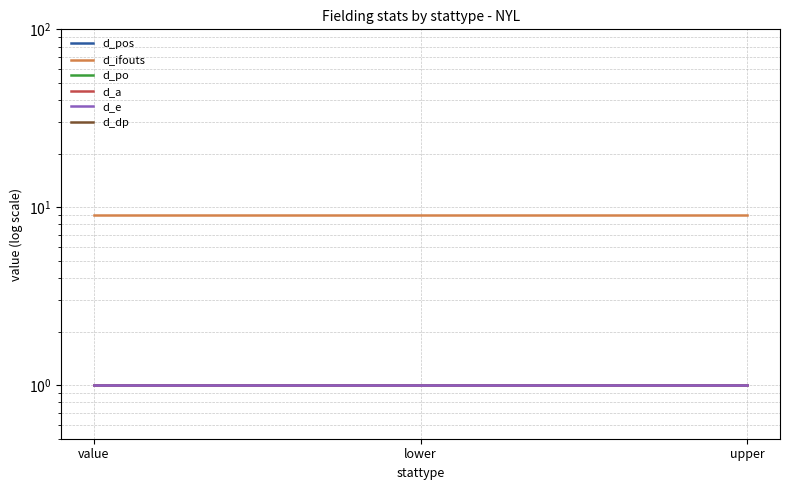

Which category has the highest value in the d_a series?

value